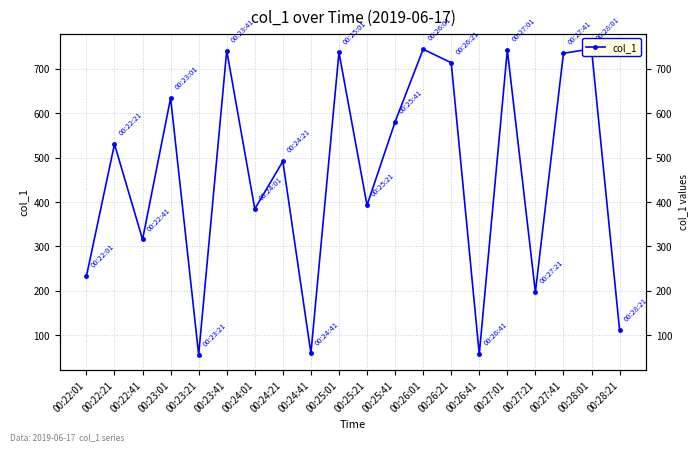

What is the label of the 7th point from the left?

00:24:01